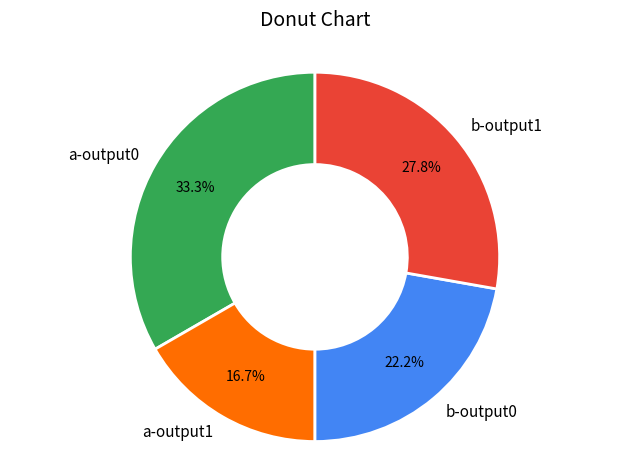

Count the number of slices in the pie.

4